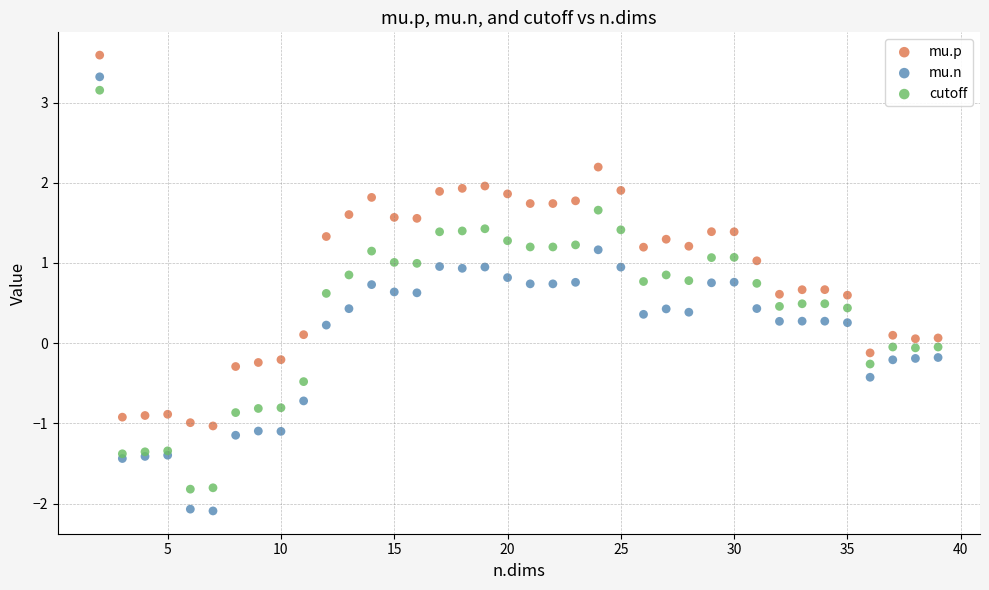

Which series reaches the minimum Y coordinate?

mu.n